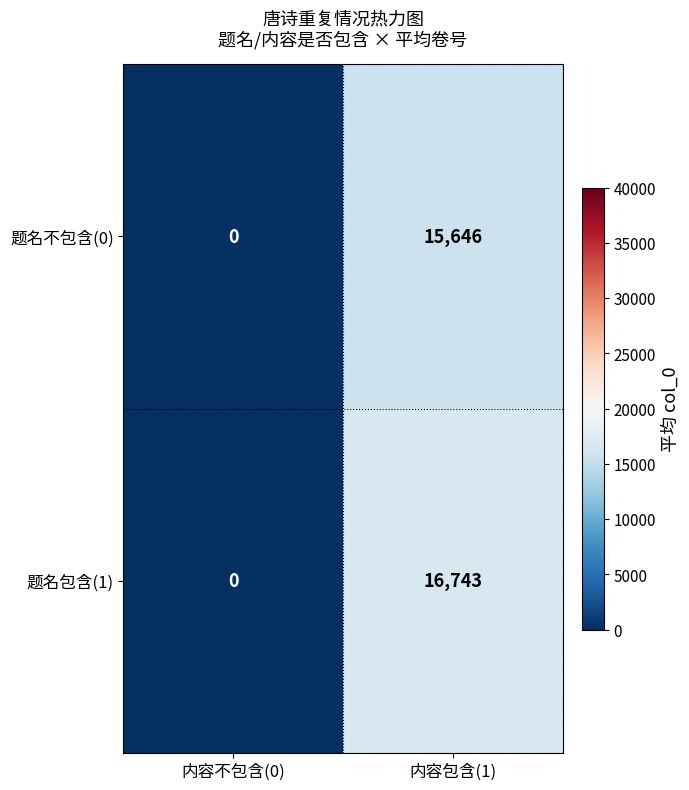

Rank the series by their average value, from lowest to highest.

题名不包含(0), 题名包含(1)